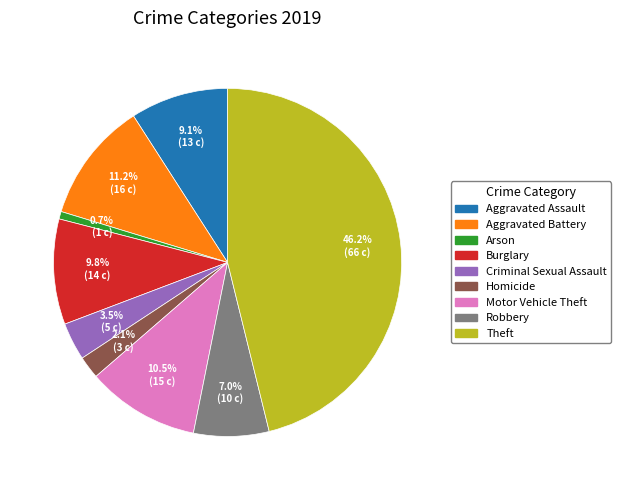

Rank the categories by value from highest to lowest.

Theft, Aggravated Battery, Motor Vehicle Theft, Burglary, Aggravated Assault, Robbery, Criminal Sexual Assault, Homicide, Arson